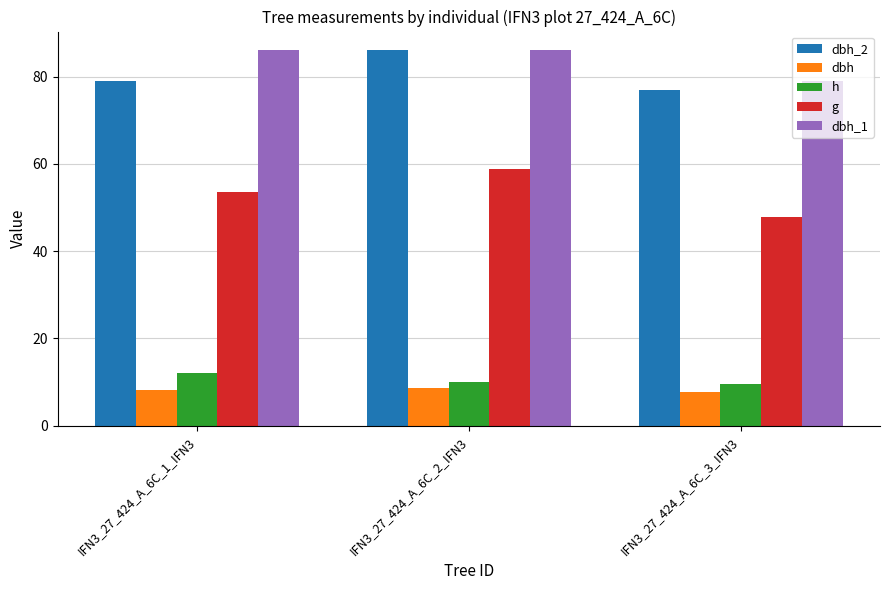

At IFN3_27_424_A_6C_3_IFN3, list the series in order from largest to smallest.

dbh_1, dbh_2, g, h, dbh